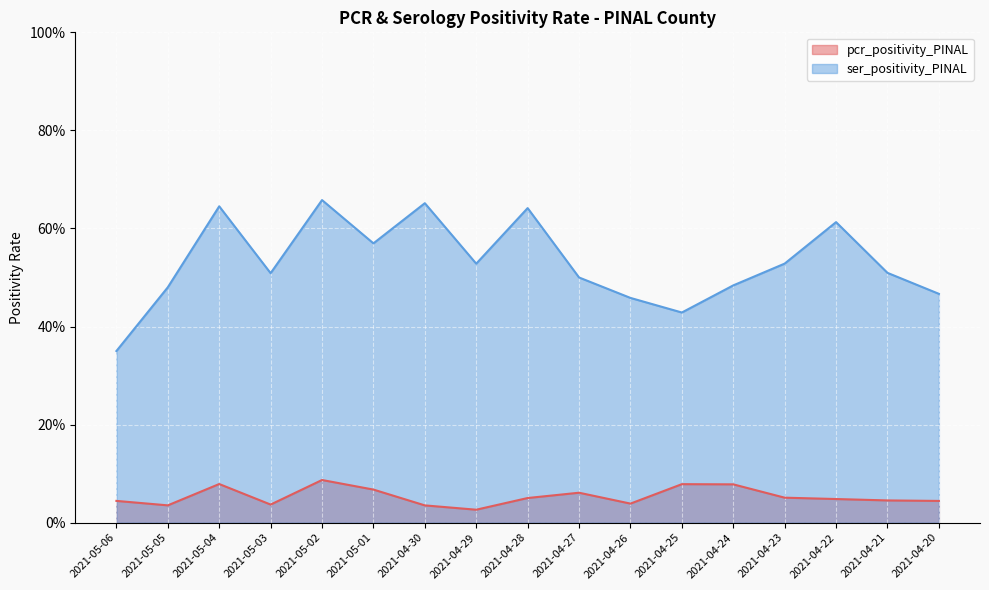

The pcr_positivity_PINAL series shows 0.1 at 2021-04-20. True or false?

False